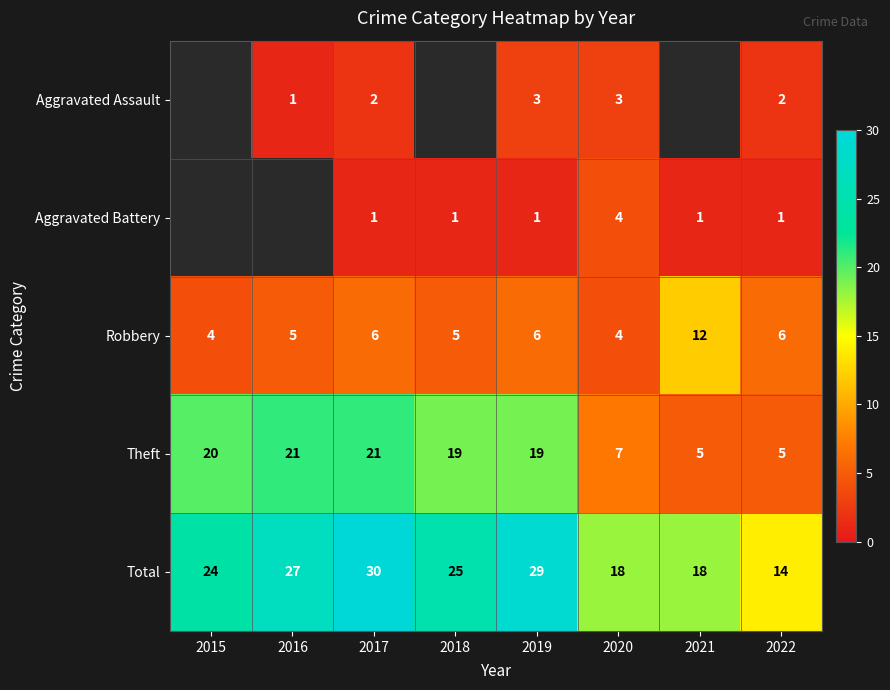

Is it true that Robbery equals 7.2 at 2021?

False